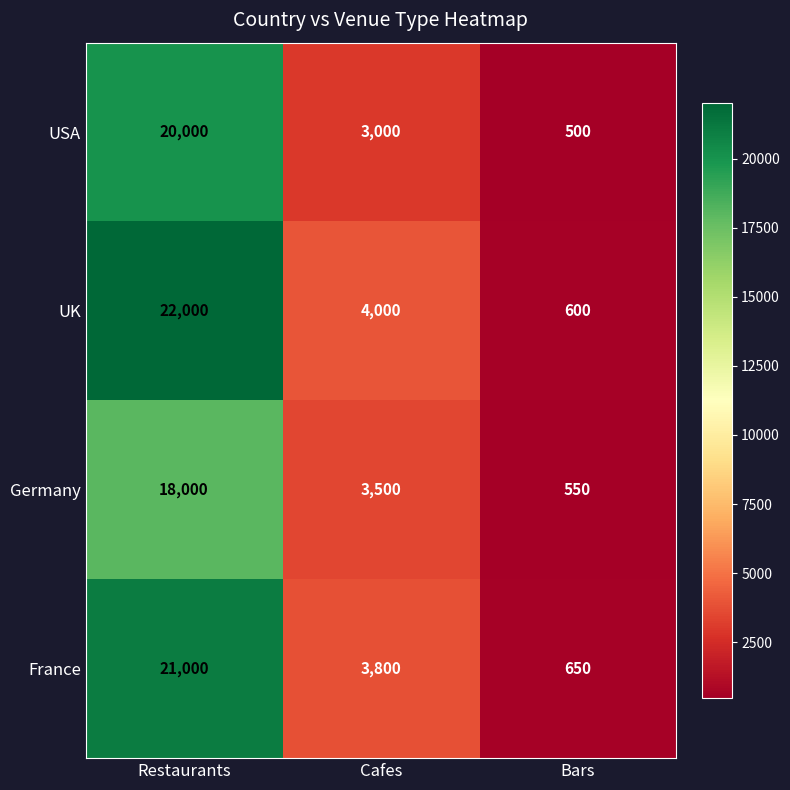

Which series has the largest range (max minus min)?

UK